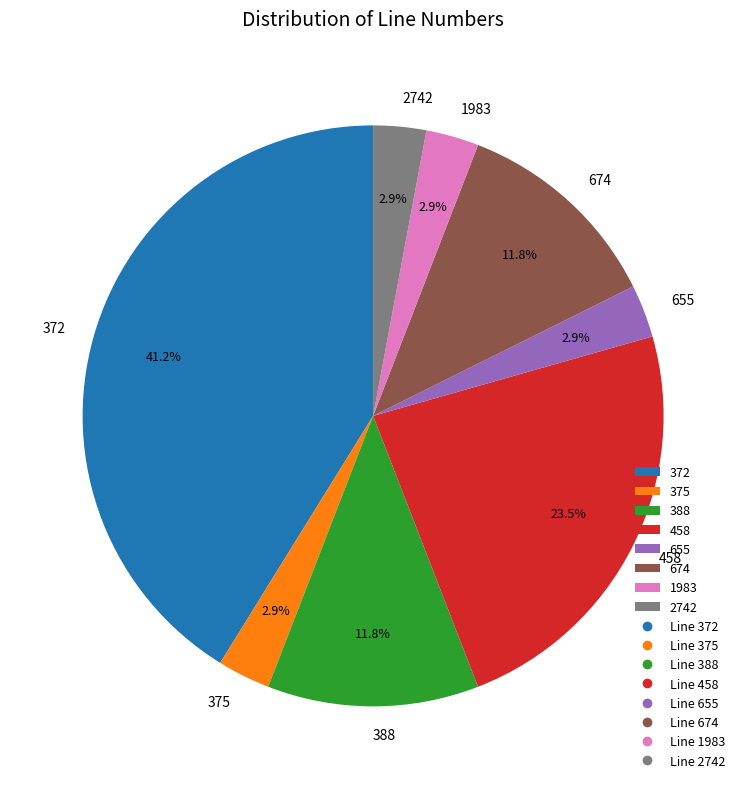

Which category has the biggest portion of the pie?

372